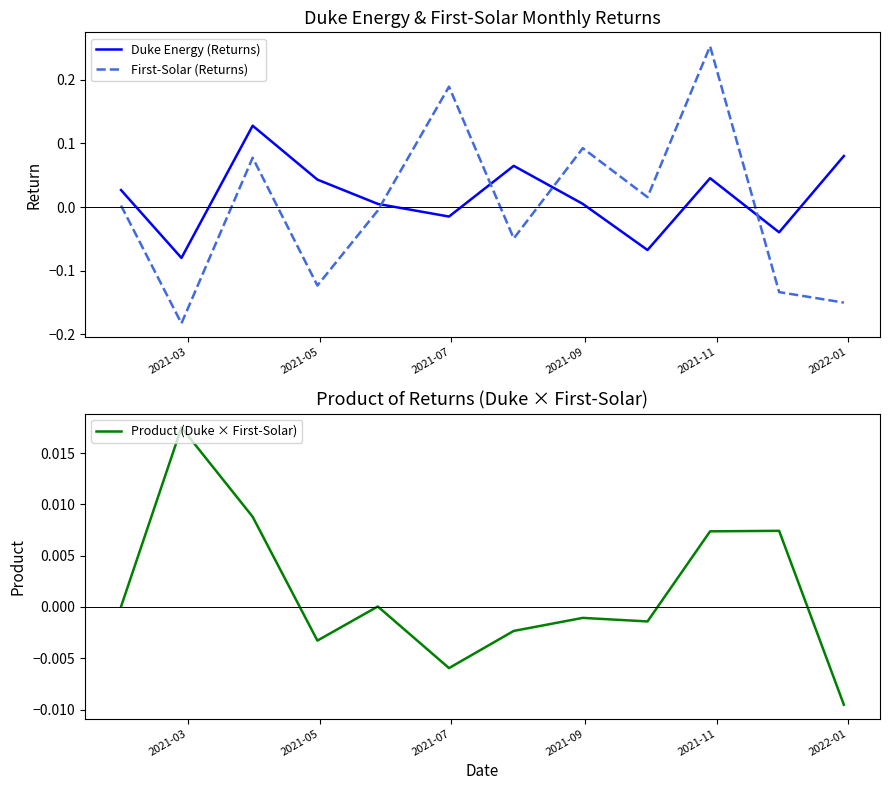

How many times do Duke Energy (Returns) and First-Solar (Returns) cross each other?

4